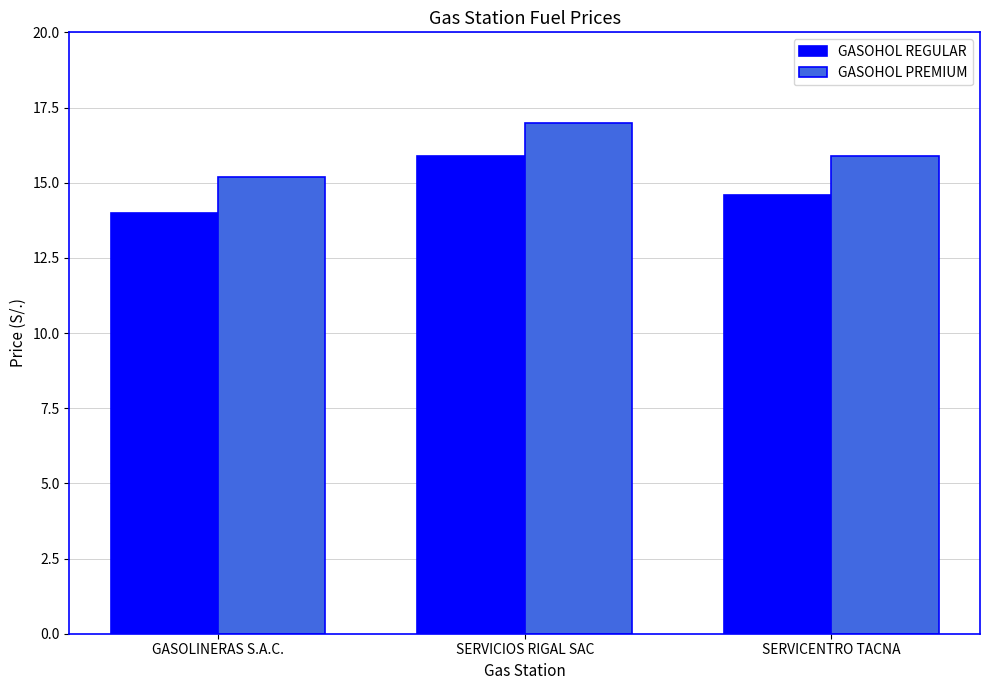

What is the value of the GASOHOL REGULAR bar at the 2nd from the left?

15.9